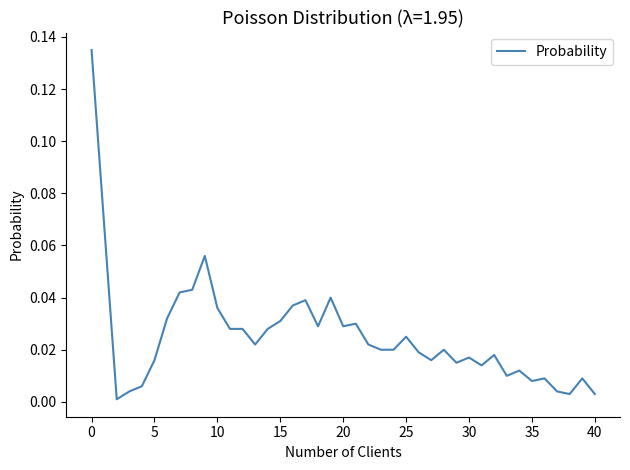

What is the greatest value displayed?

0.1